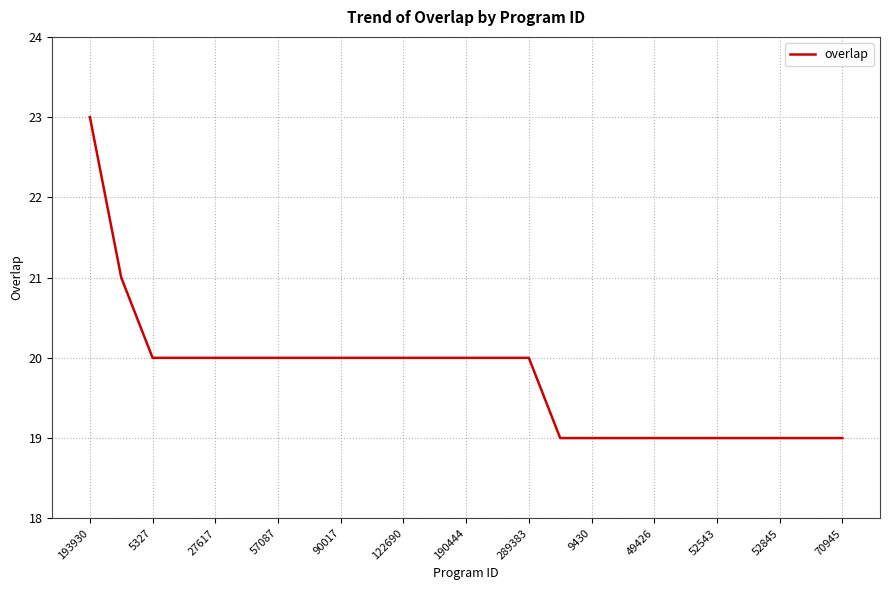

What is the difference between the maximum and minimum values?

4